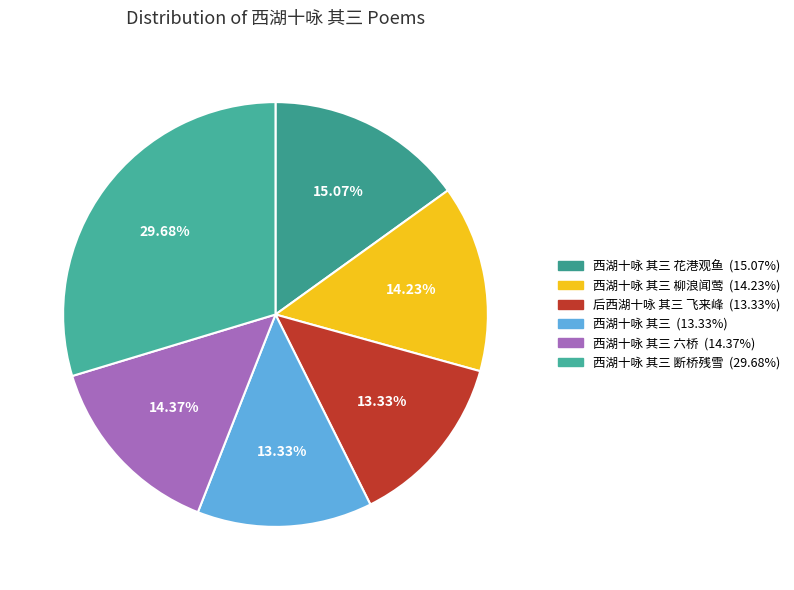

How many slices are in this pie chart?

6